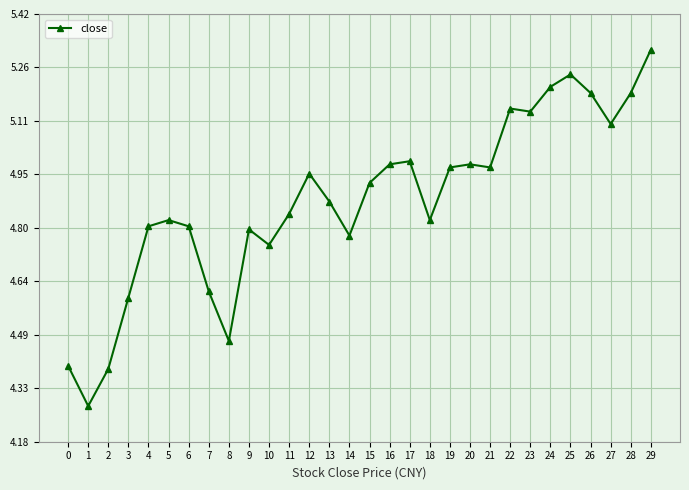

Between 24 and 28, which is larger?

24